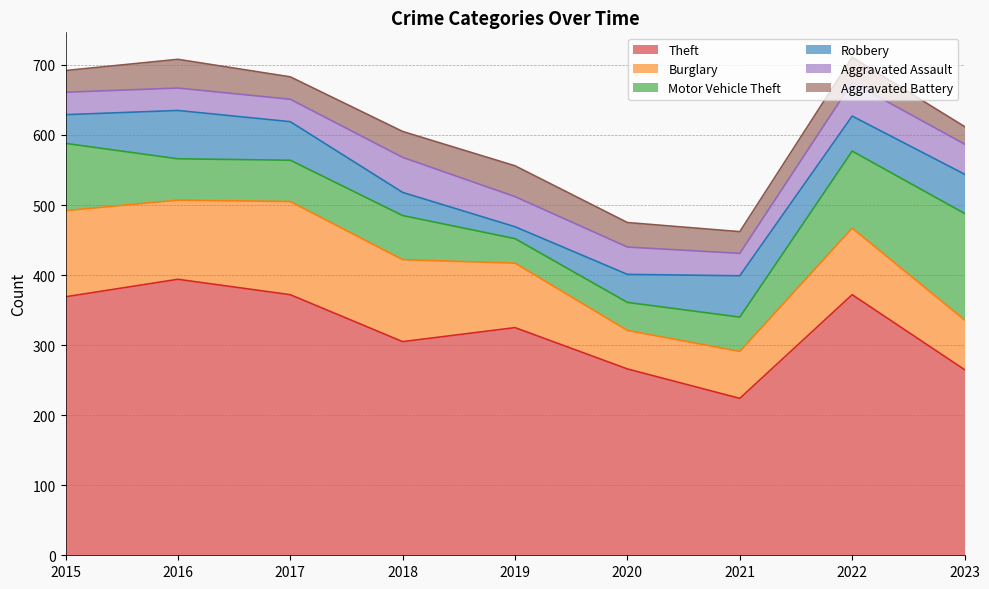

True or false: Burglary and Aggravated Assault cross at least once.

False